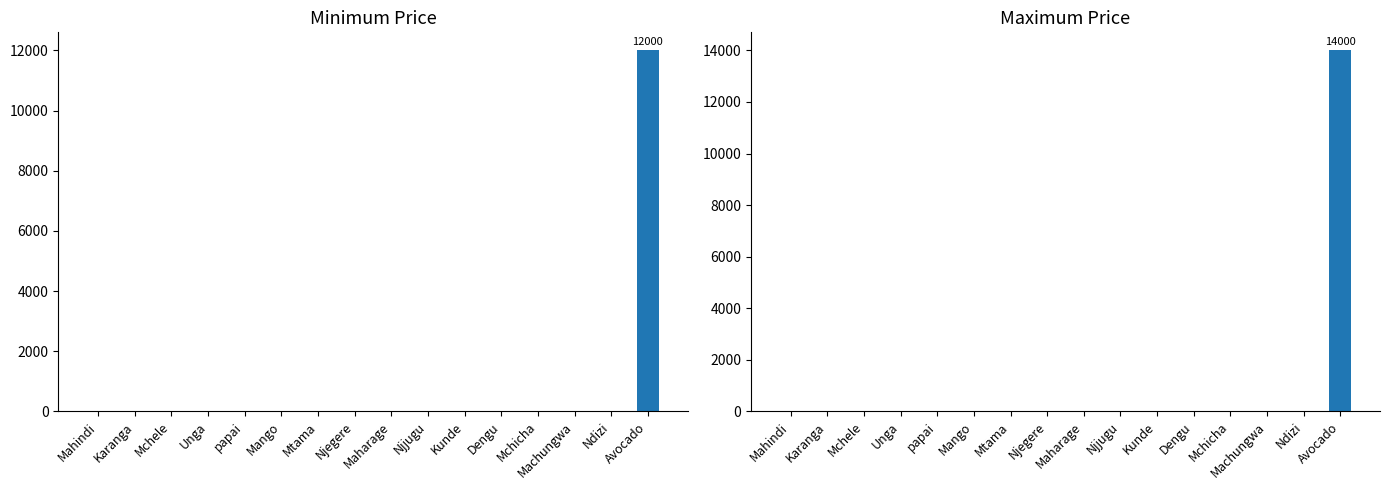

Count the number of data series in this chart.

2